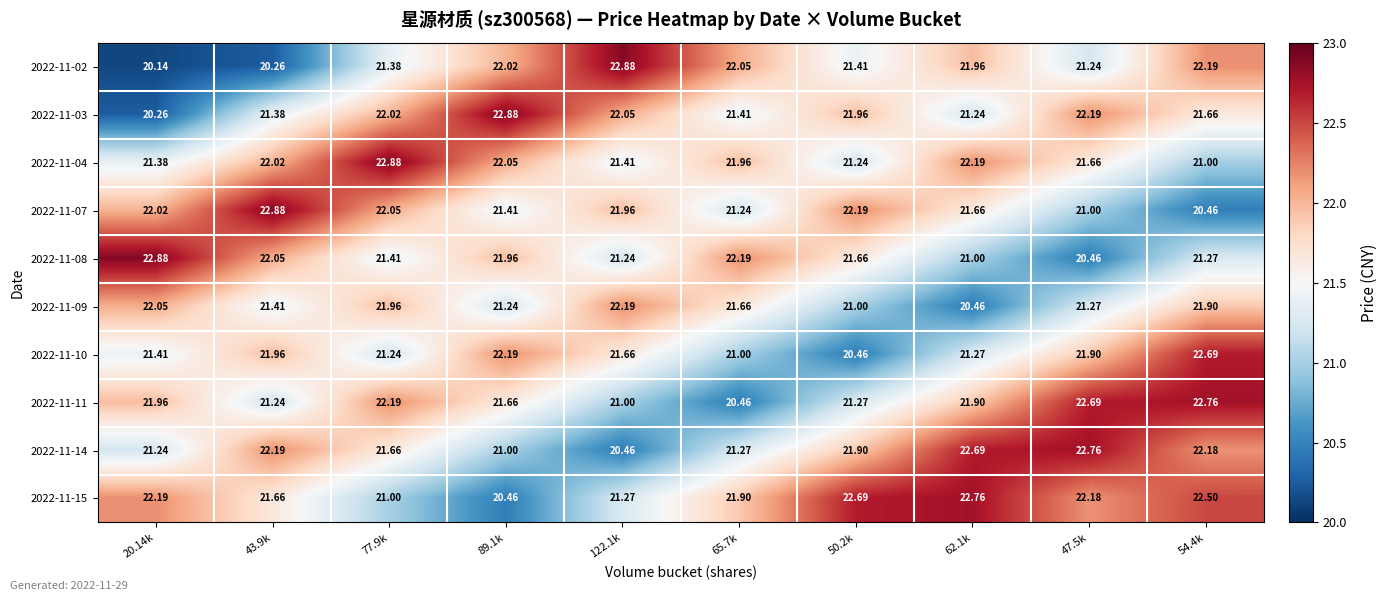

Which series has the widest spread of values?

2022-11-02